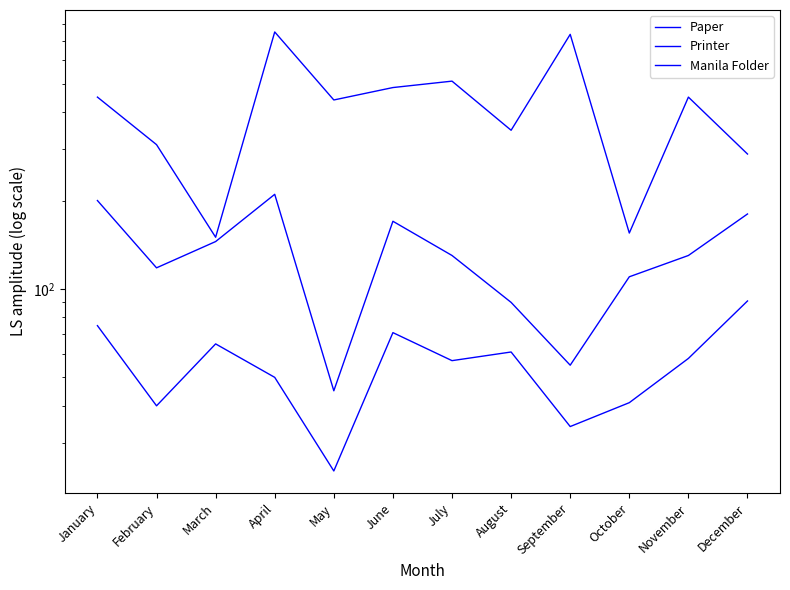

How many lines are shown in the chart?

3